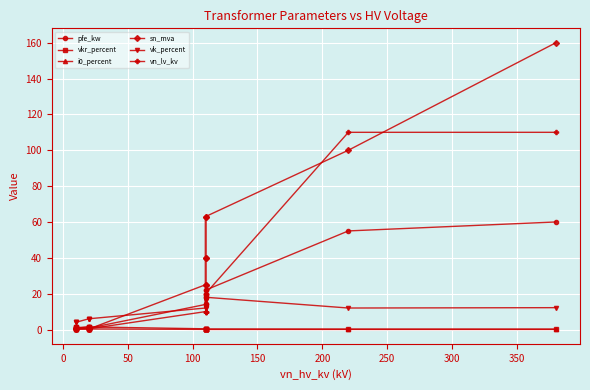

What is the difference between the i0_percent values at 350 and 100?

0.3